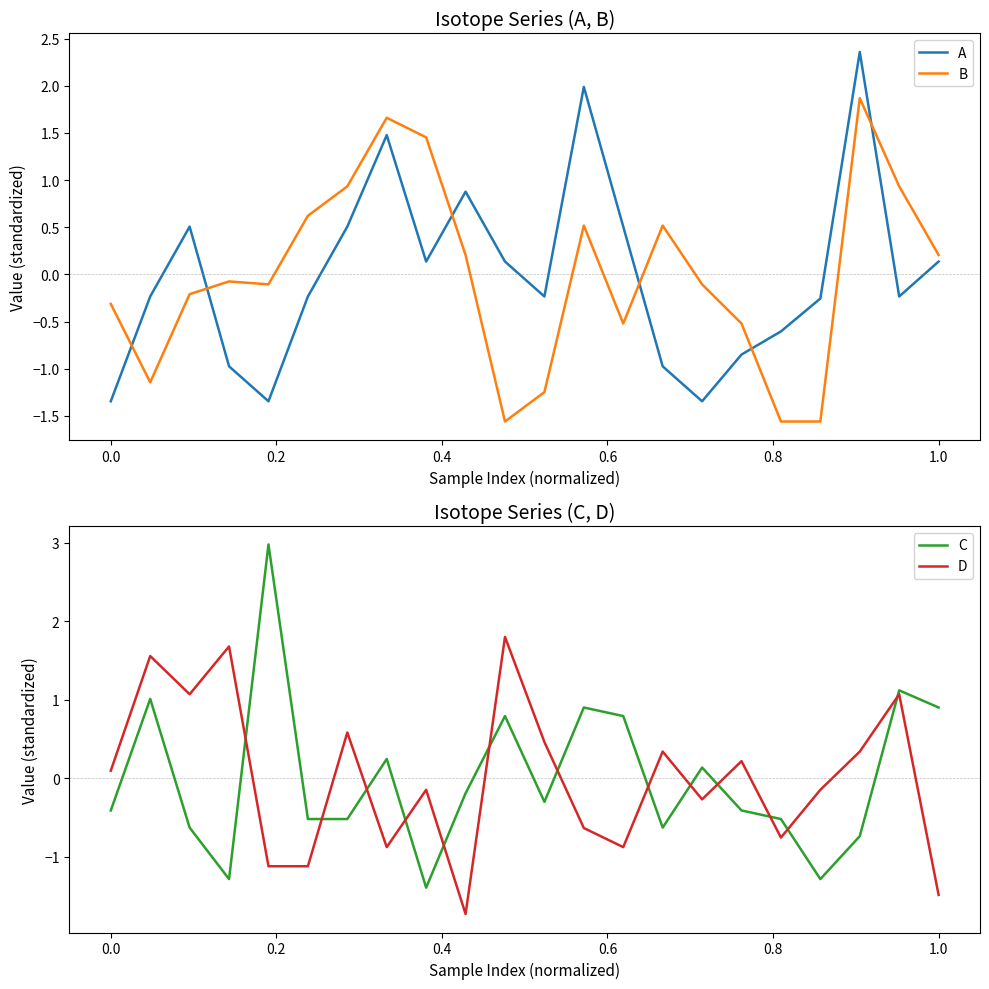

What is the lowest value of the B series?

-1.6